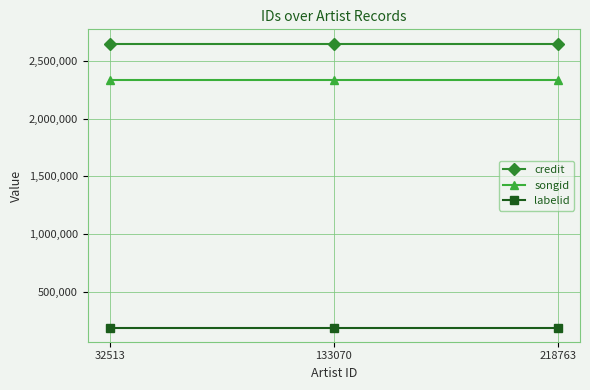

What is the value of the songid point at the 3rd from the left?

2339042